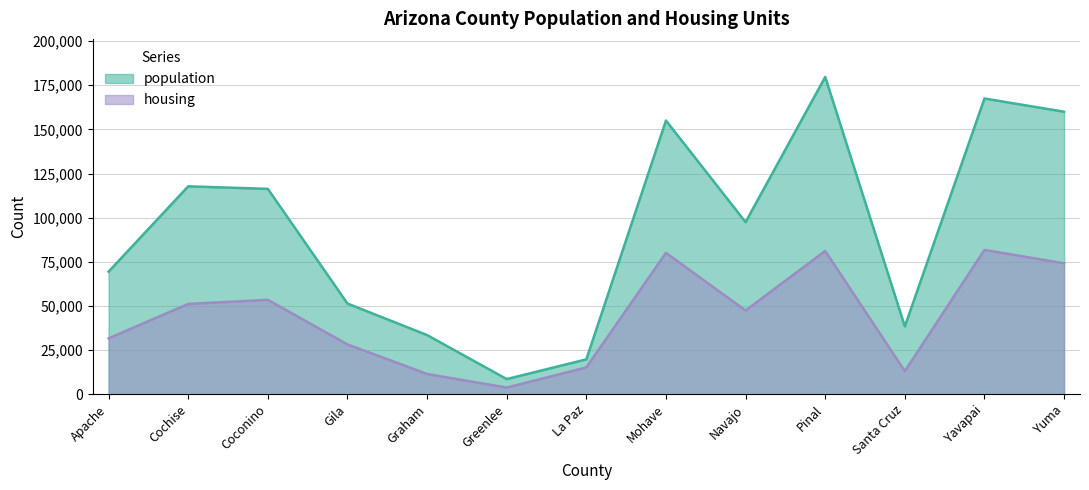

How many values in the population series are below 97470?

6